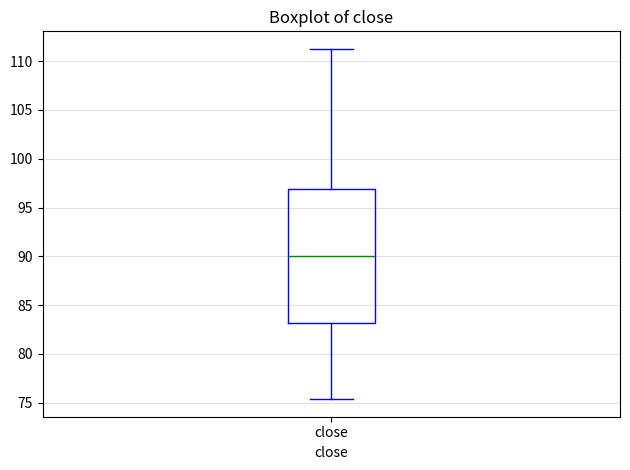

Transcribe this box plot: give where the median line is, the range the box spans, and where the two whiskers end, as read against the y-axis. The values are not printed on the chart, so give them approximately, as read against the axis.

median 90.0, box 83.0 to 97.0, whiskers 75.5 to 111.5